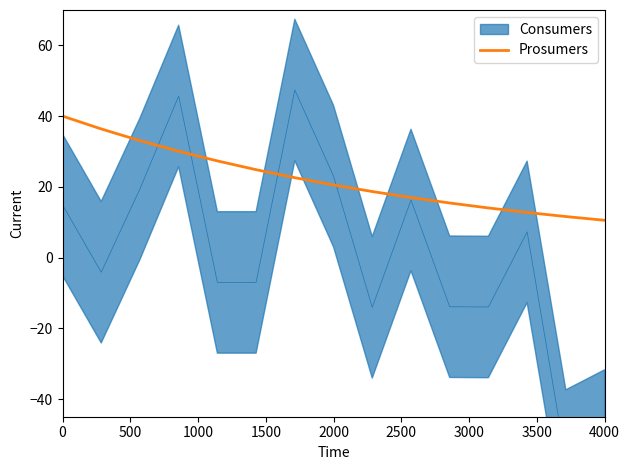

What is the lowest value of the Prosumers series?

10.5